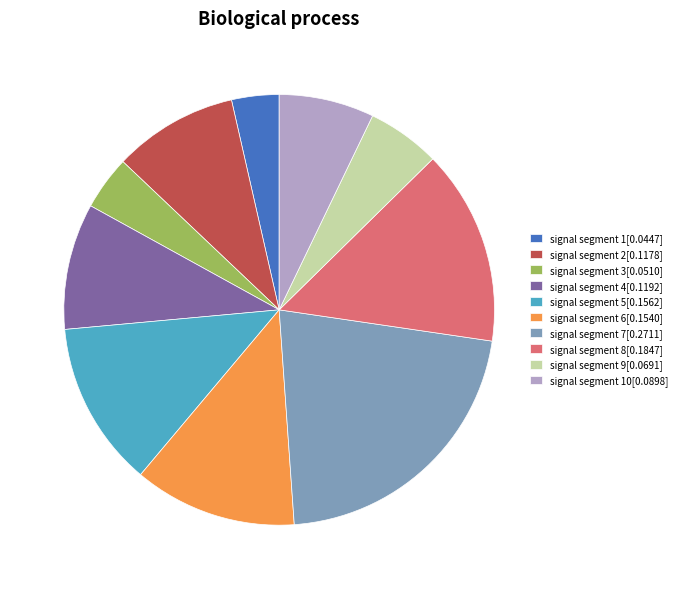

Which slice is the largest?

signal segment 7[0.2711]